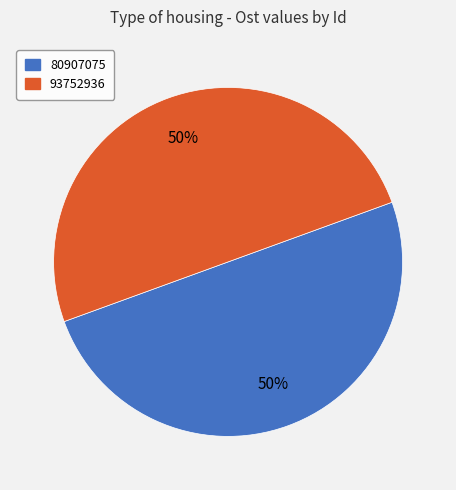

Do 93752936 and 80907075 together represent more than half of the pie?

Yes